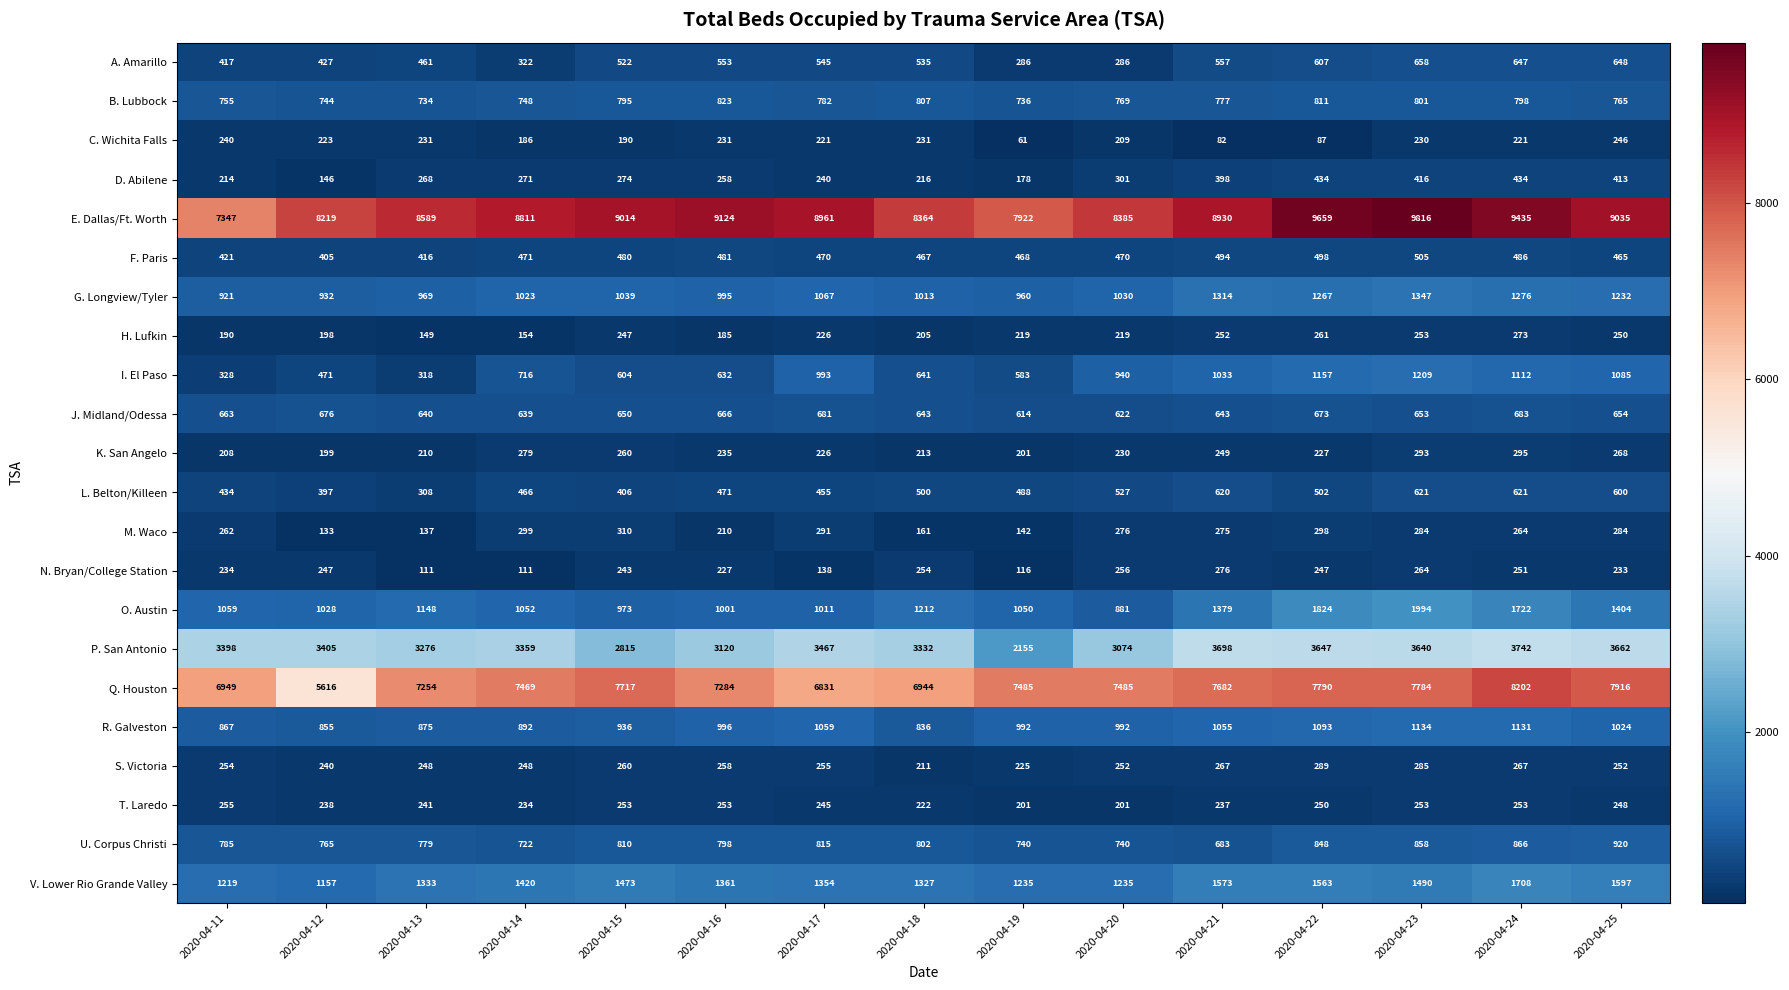

Where does the G. Longview/Tyler series first go above 1030?

2020-04-15